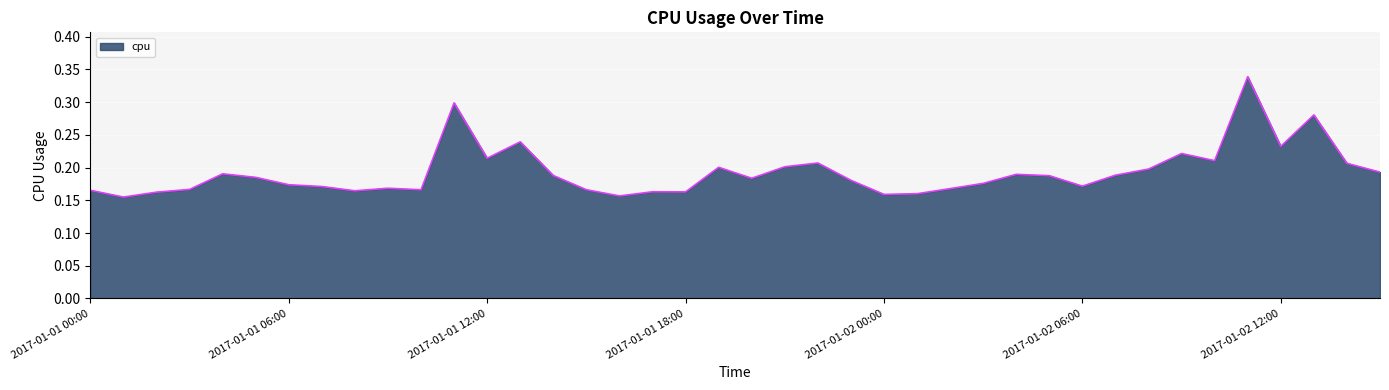

Does the chart display data point markers on the line(s)?

No